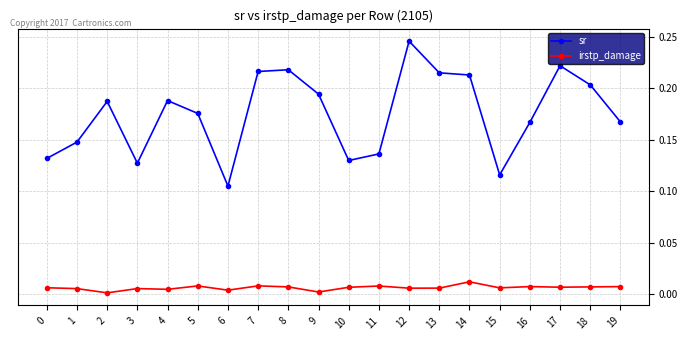

List the series in order of their peak value, lowest first.

irstp_damage, sr